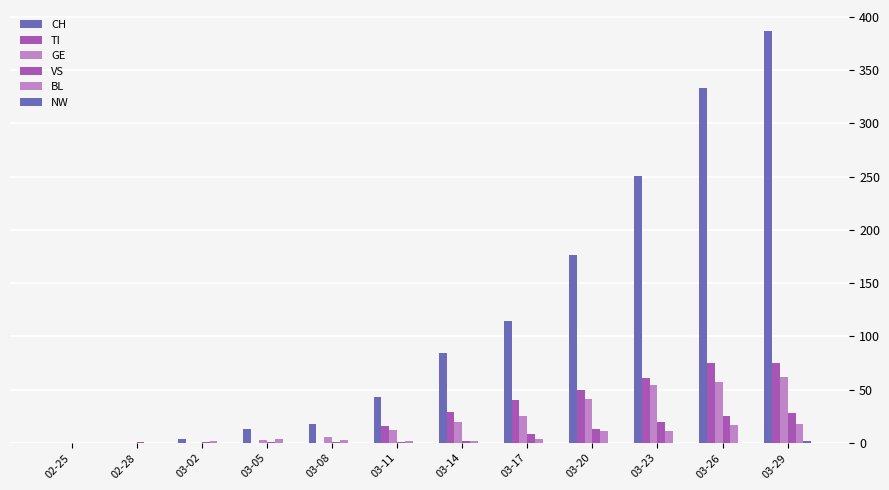

Which has a higher value, 03-14 or 03-29?

03-29